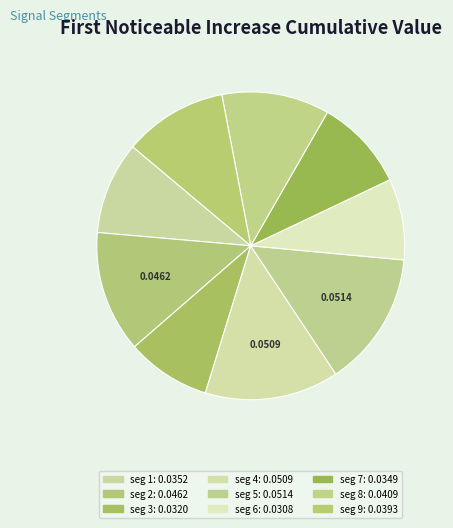

Count the number of slices in the pie.

9